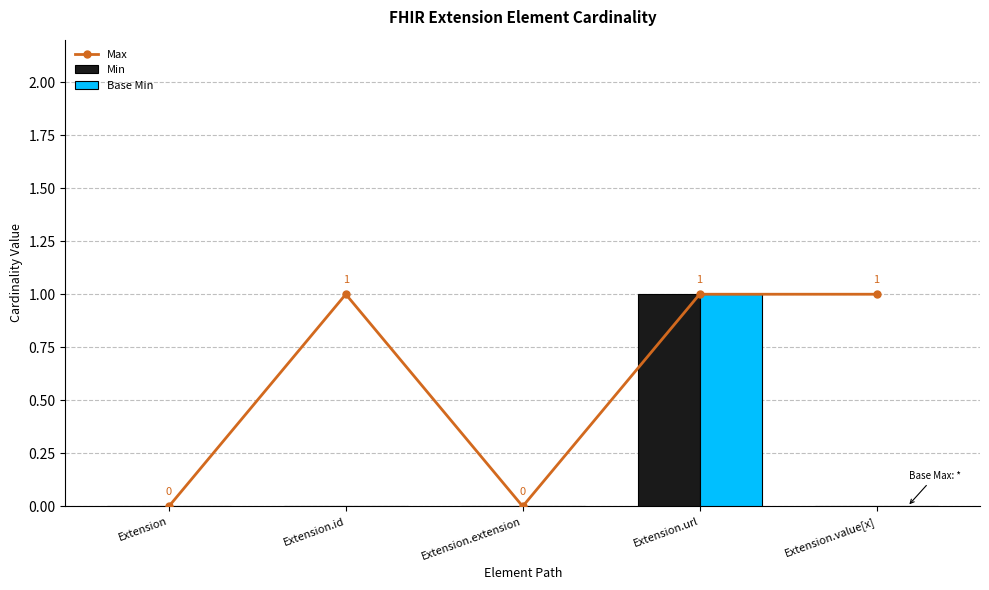

At which label does Max reach its peak?

Extension.id